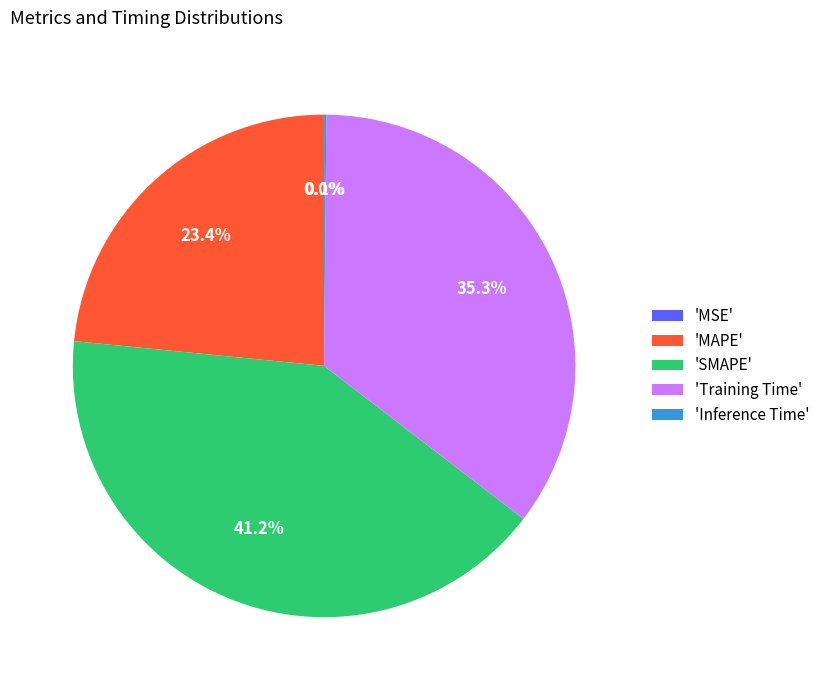

How much of the chart is everything except 'SMAPE'?

58.8%